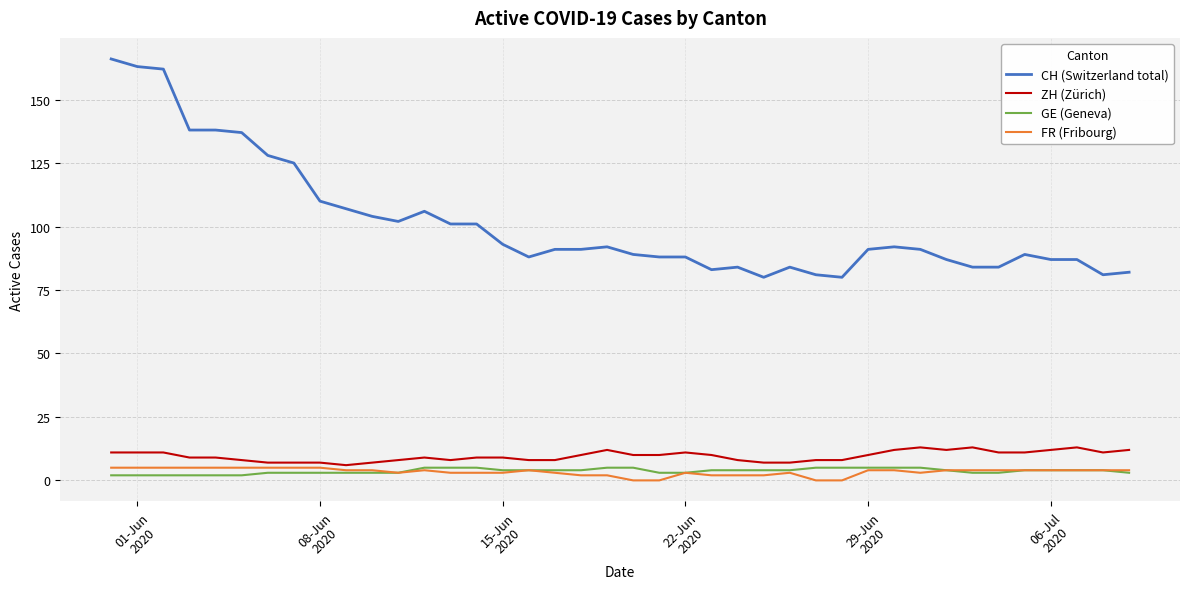

How many categories are shown in the chart?

40